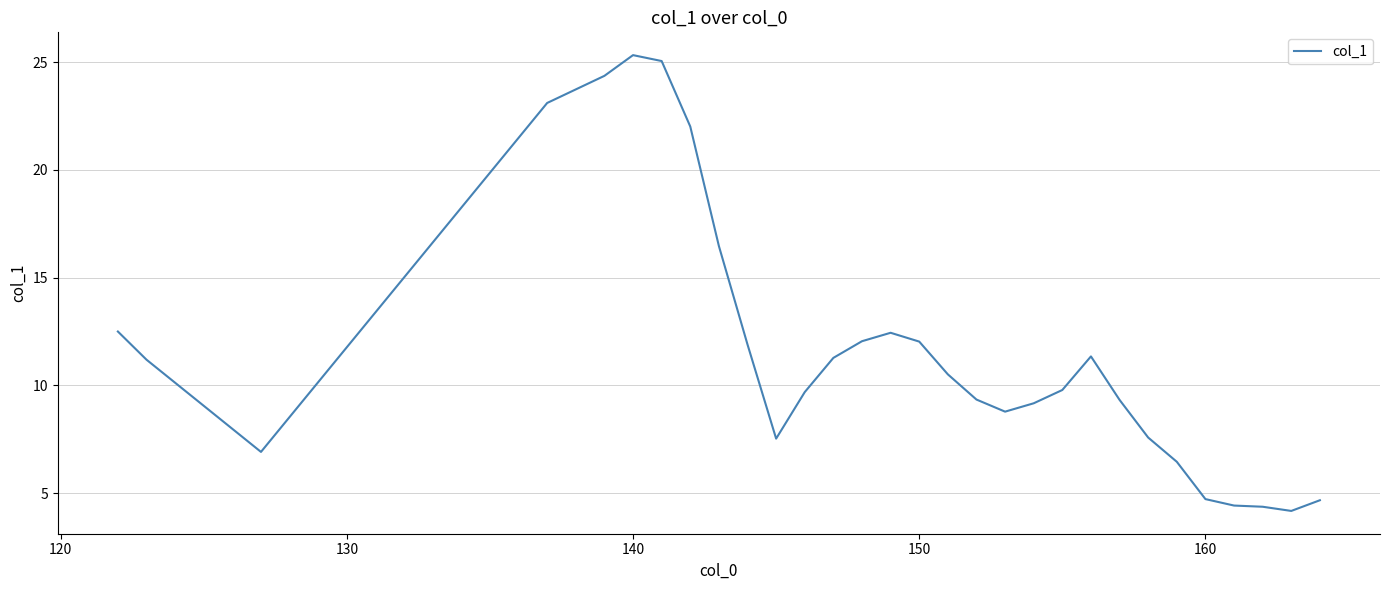

Is this an area chart (filled region under the line)?

No